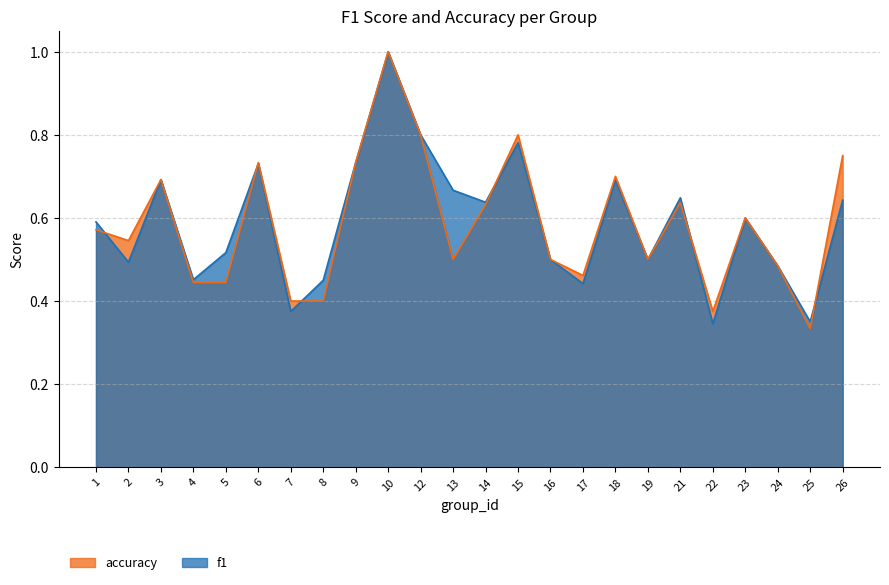

What is the smallest value displayed?

0.3